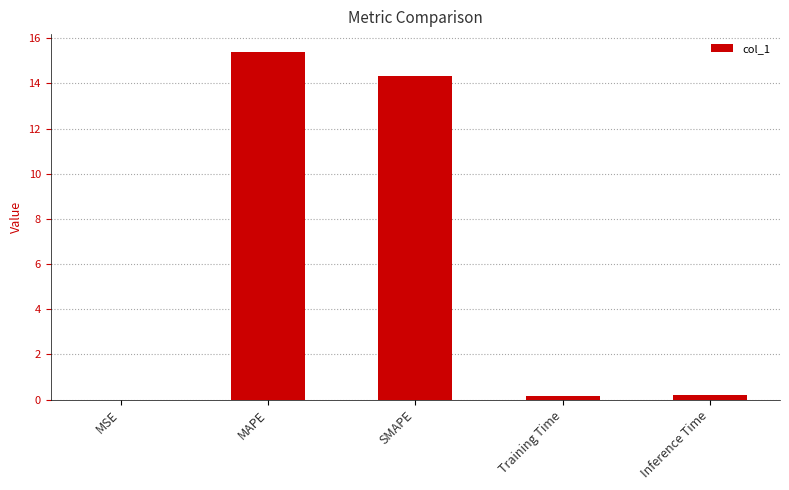

What is the sum of all values?

30.1